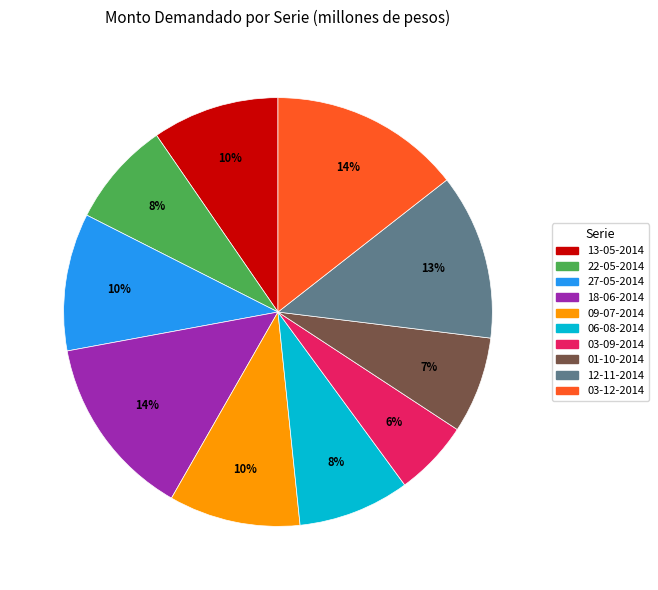

To the nearest percent, what percentage of the pie is 03-09-2014?

6%